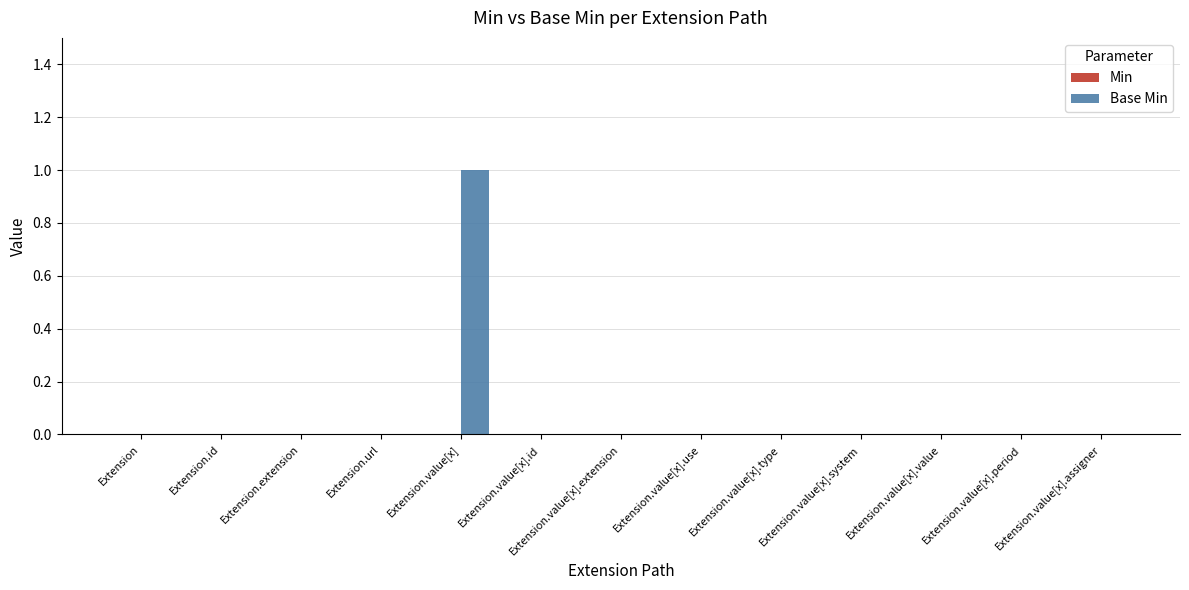

Which label corresponds to the largest value in the chart?

Extension.value[x]